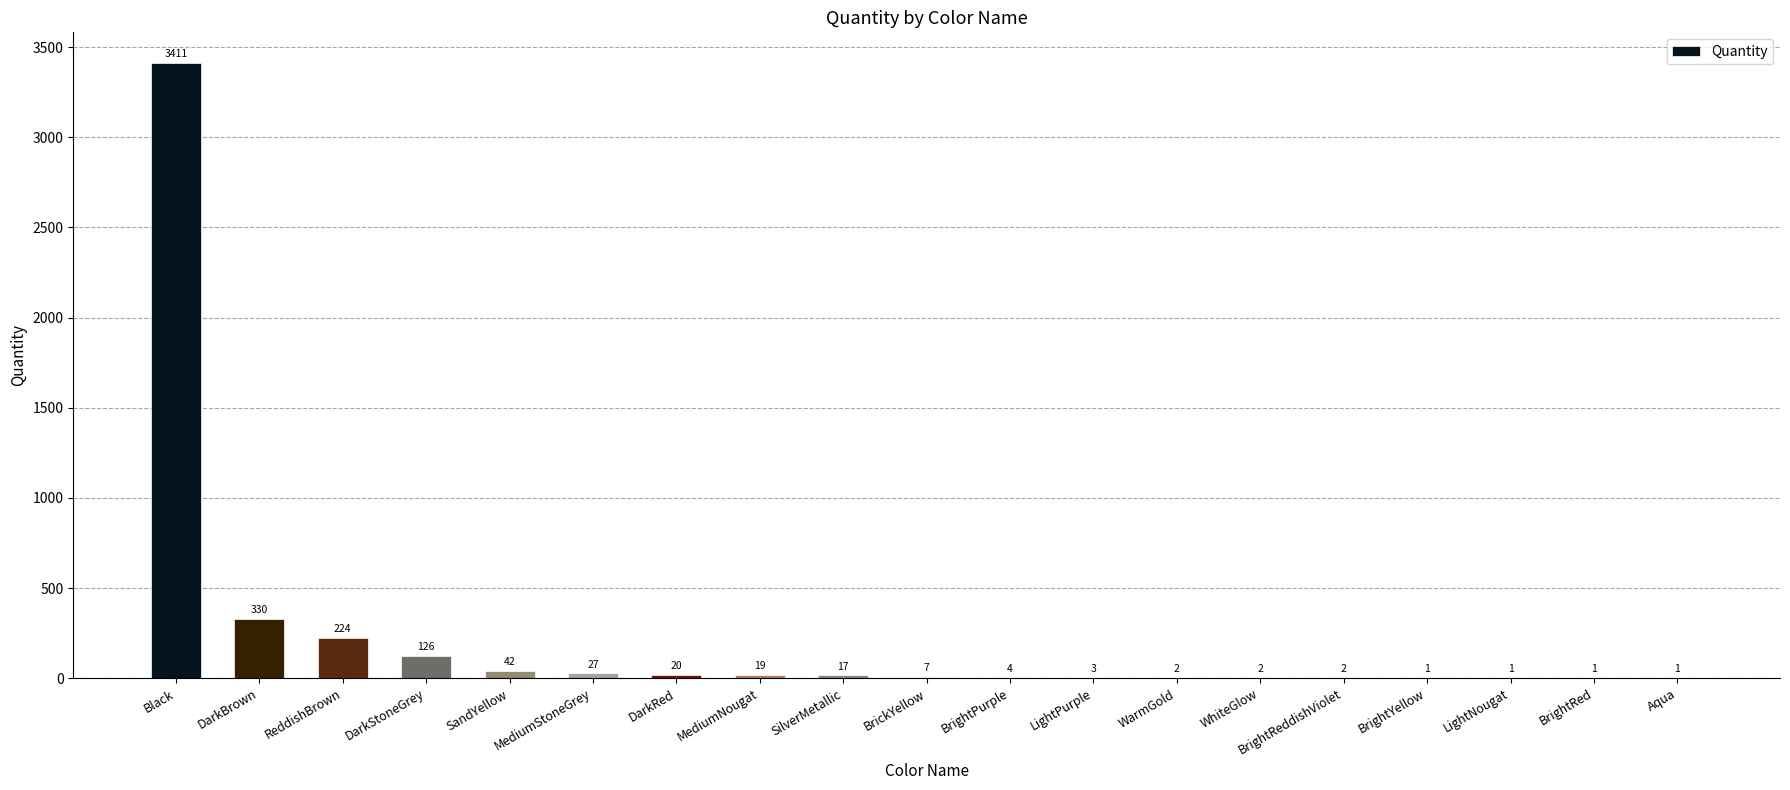

Where does the data first go above 7?

Black